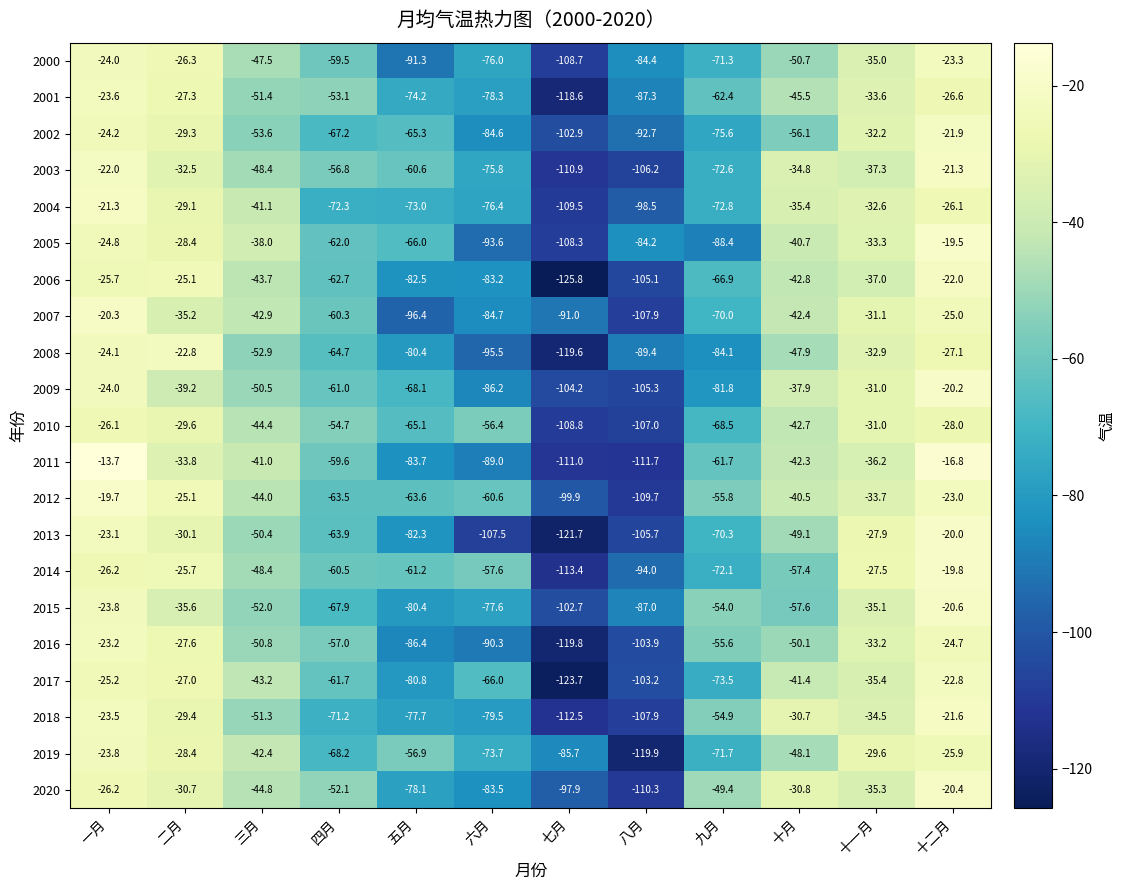

Is it true that 2008 equals -27.1 at 十二月?

True